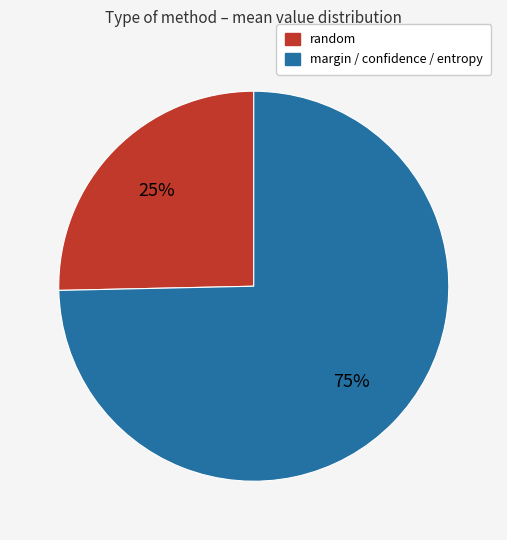

To the nearest percent, what is the average slice percentage?

50%